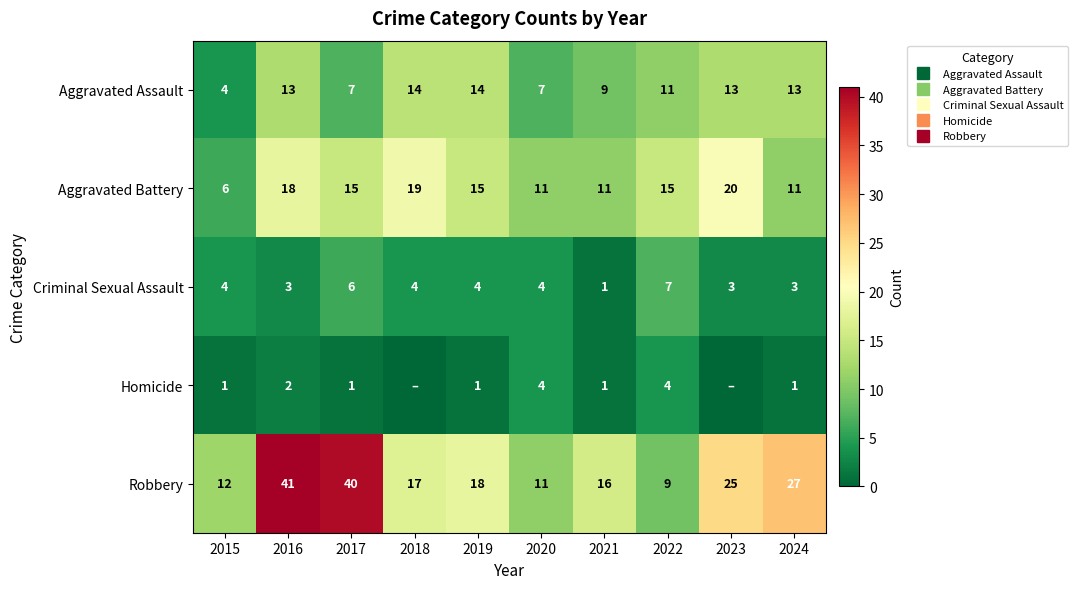

What is the difference between the highest and lowest values at 2020?

7